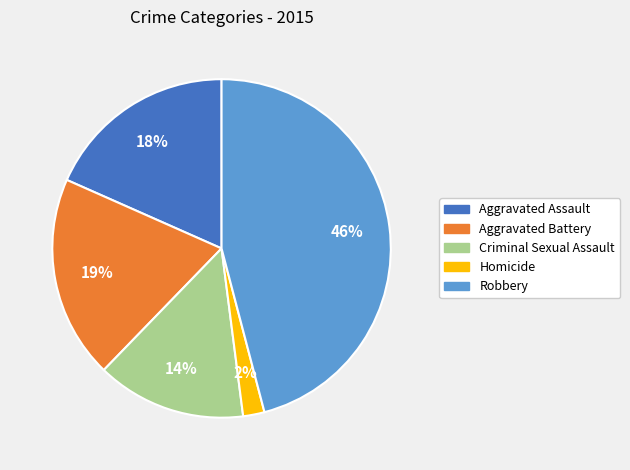

Which has a higher value, Criminal Sexual Assault or Homicide?

Criminal Sexual Assault